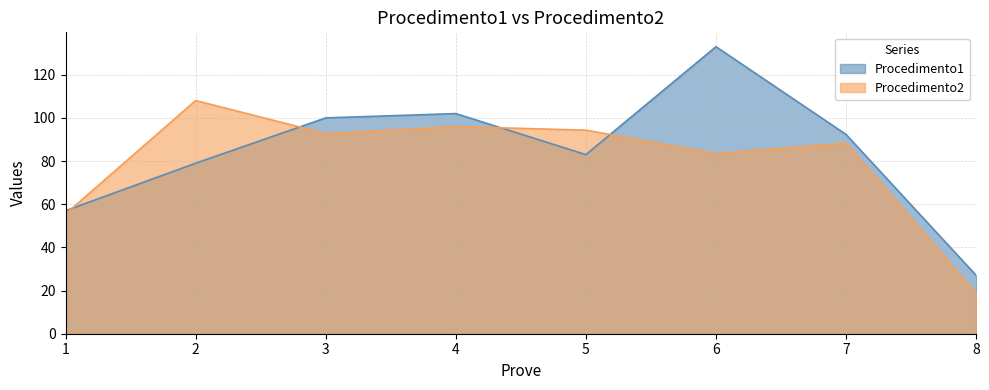

What is the value of the Procedimento2 point at the 1st from the left?

55.5